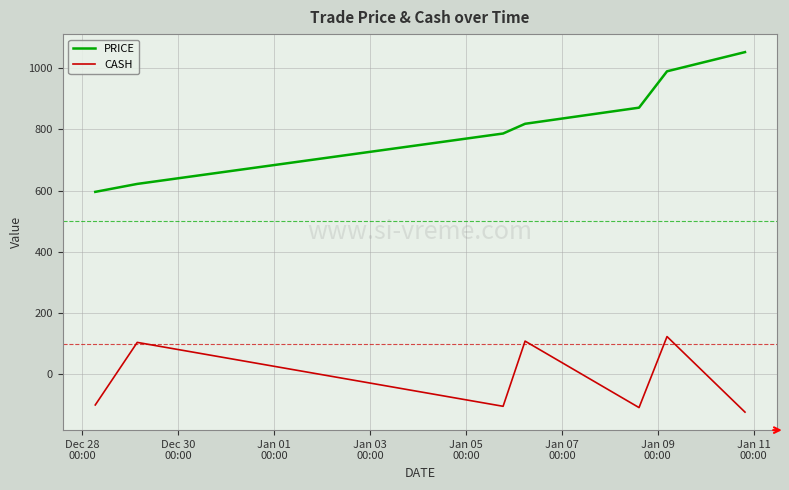

Which series has the largest total across all categories?

PRICE